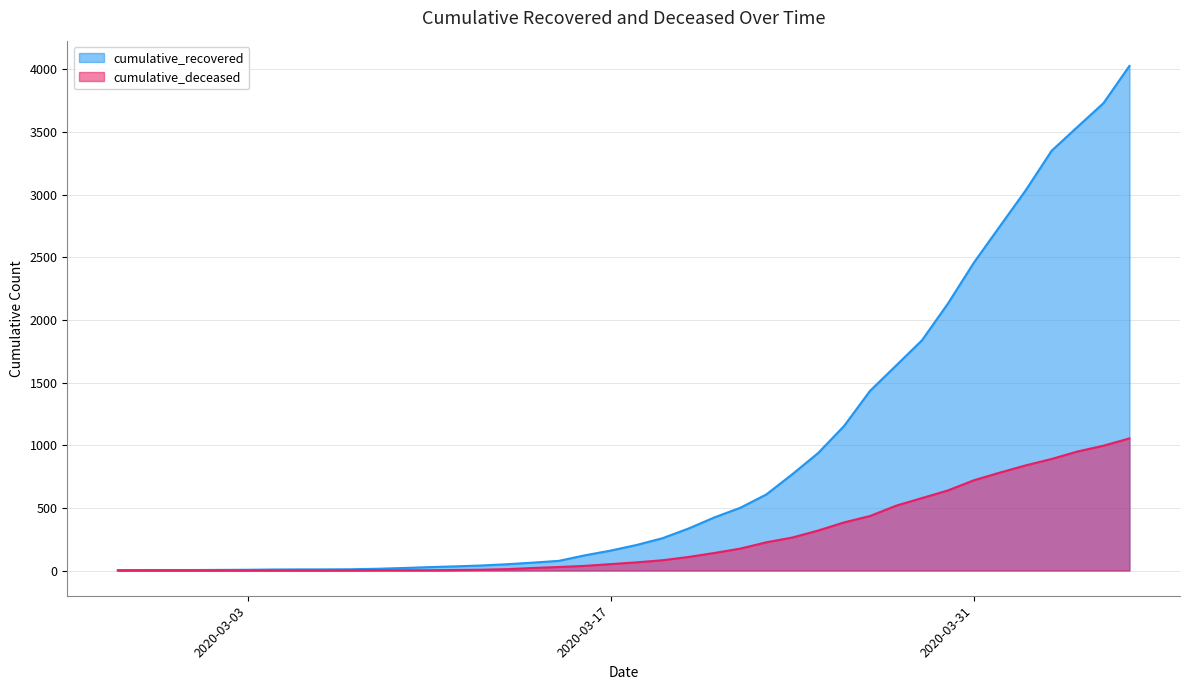

Is it true that cumulative_deceased equals -446 at 2020-03-06?

False